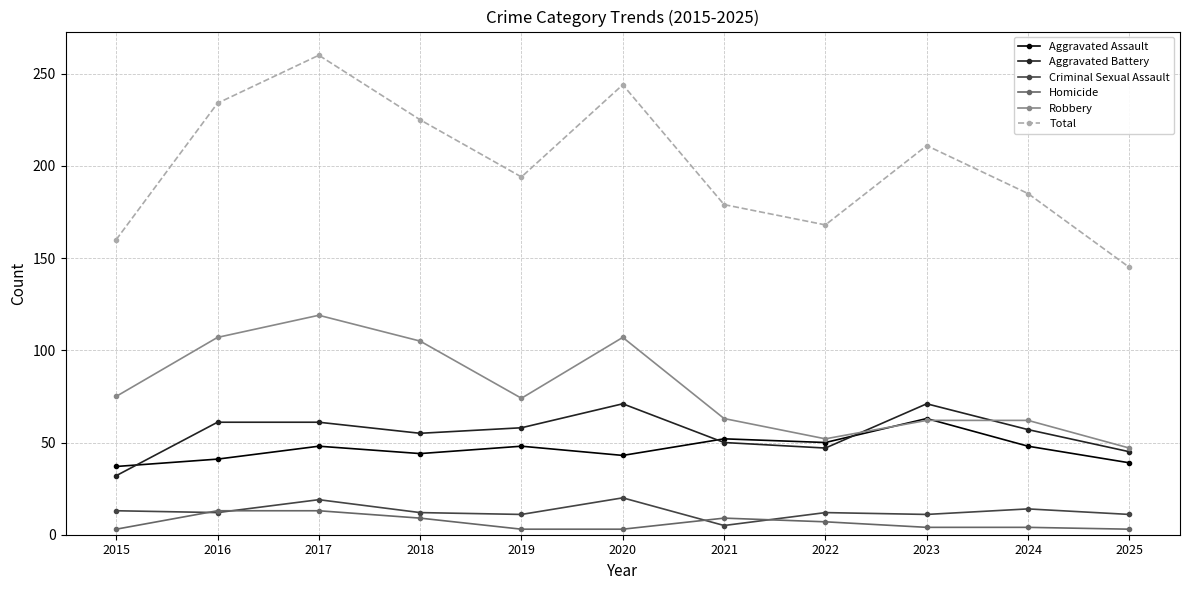

Rank the series by their maximum value, from lowest to highest.

Homicide, Criminal Sexual Assault, Aggravated Assault, Aggravated Battery, Robbery, Total